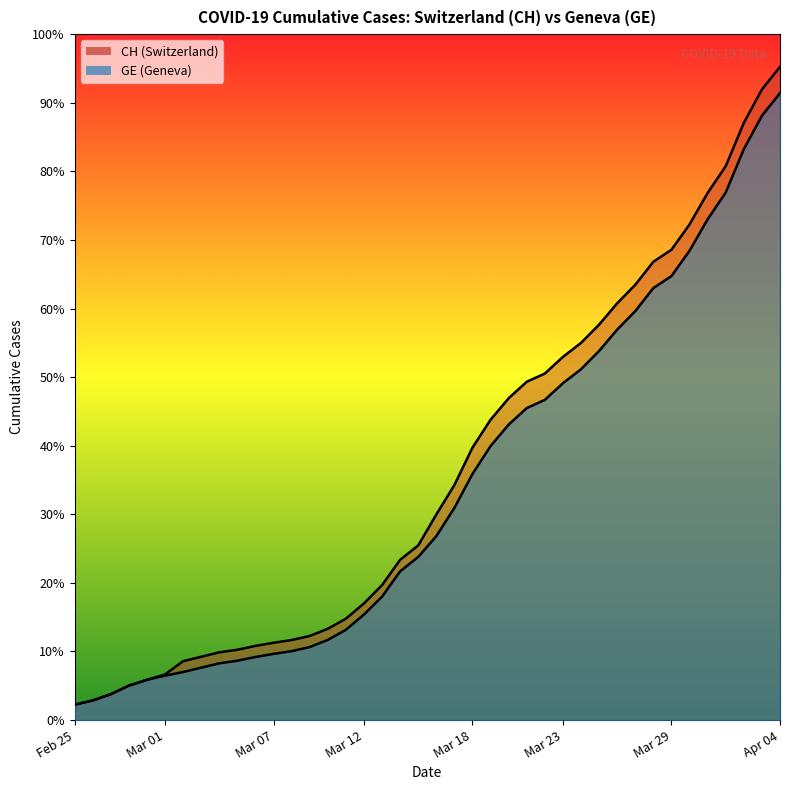

Does the chart display data point markers on the line(s)?

No